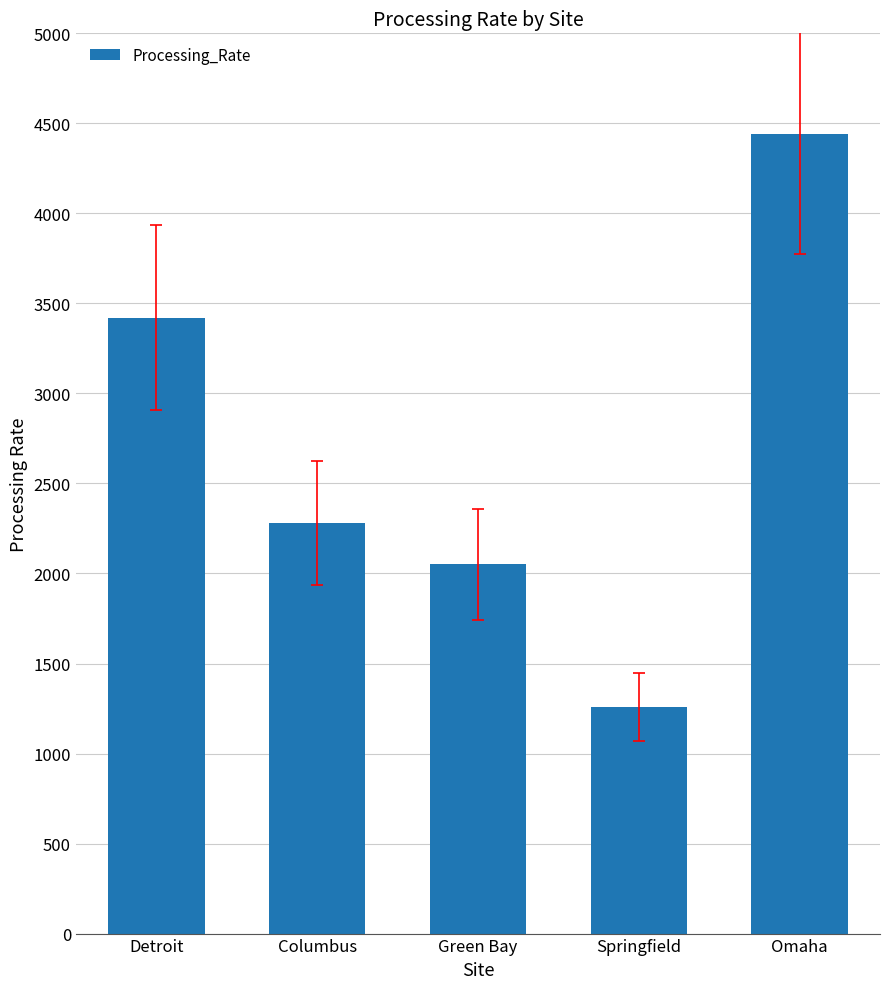

What is the label of the 4th bar from the right?

Columbus